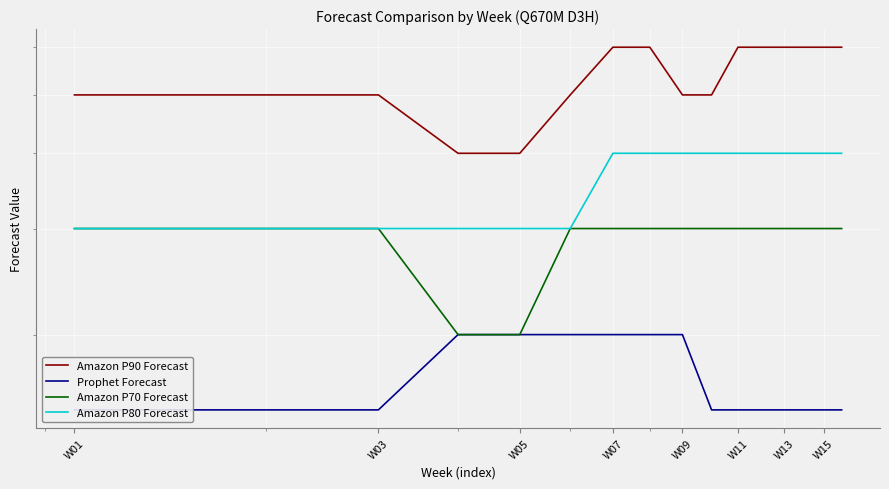

Reading left to right, extract all data points from this chart.

Amazon P90 Forecast: 5.0	5.0	5.0	4.0	4.0	5.0	6.0	6.0	5.0	5.0	6.0	6.0	6.0	6.0	6.0	6.0
Prophet Forecast: 1.5	1.5	1.5	2.0	2.0	2.0	2.0	2.0	2.0	1.5	1.5	1.5	1.5	1.5	1.5	1.5
Amazon P70 Forecast: 3.0	3.0	3.0	2.0	2.0	3.0	3.0	3.0	3.0	3.0	3.0	3.0	3.0	3.0	3.0	3.0
Amazon P80 Forecast: 3.0	3.0	3.0	3.0	3.0	3.0	4.0	4.0	4.0	4.0	4.0	4.0	4.0	4.0	4.0	4.0